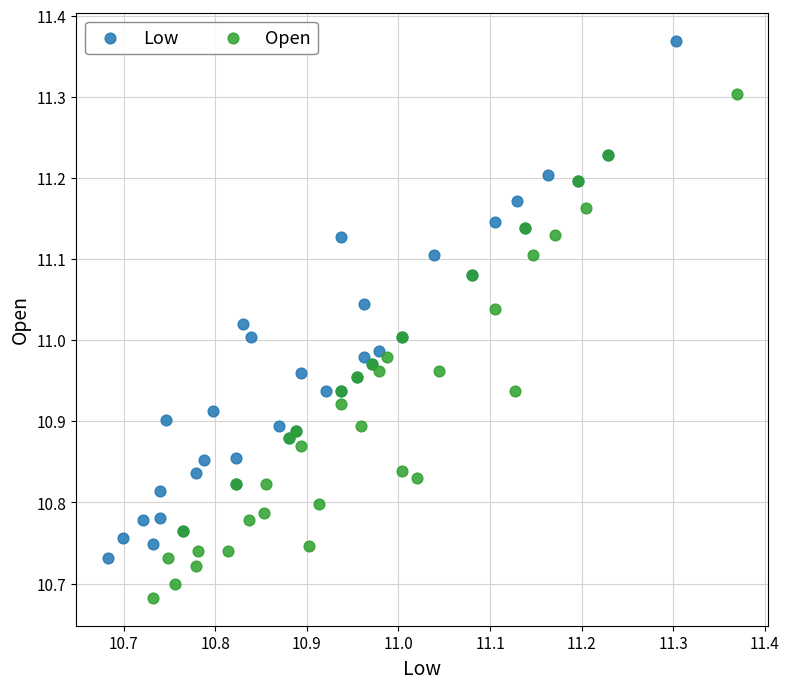

Which series contains the highest Y value?

Low